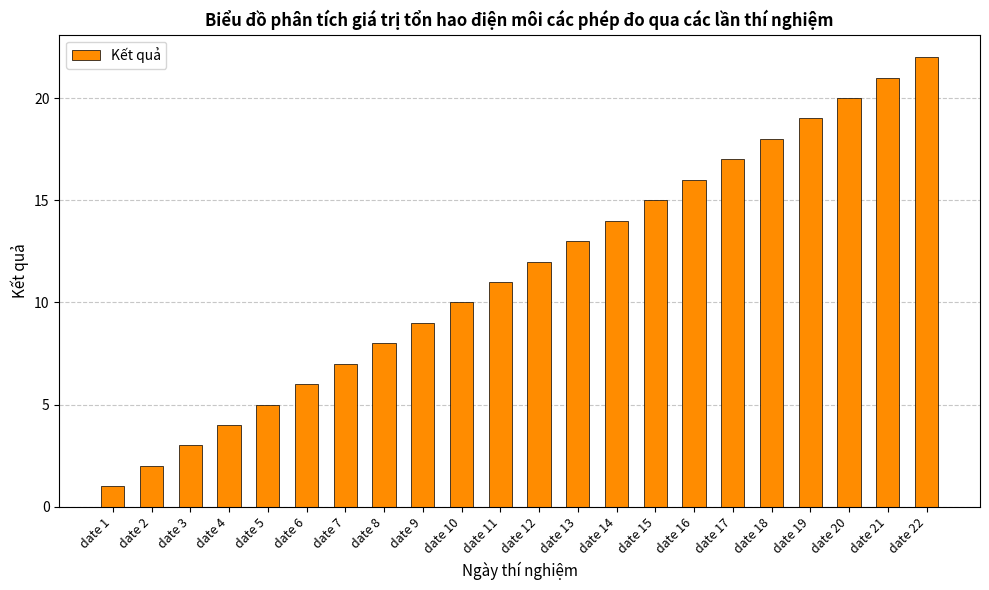

How many categories are shown in the chart?

22